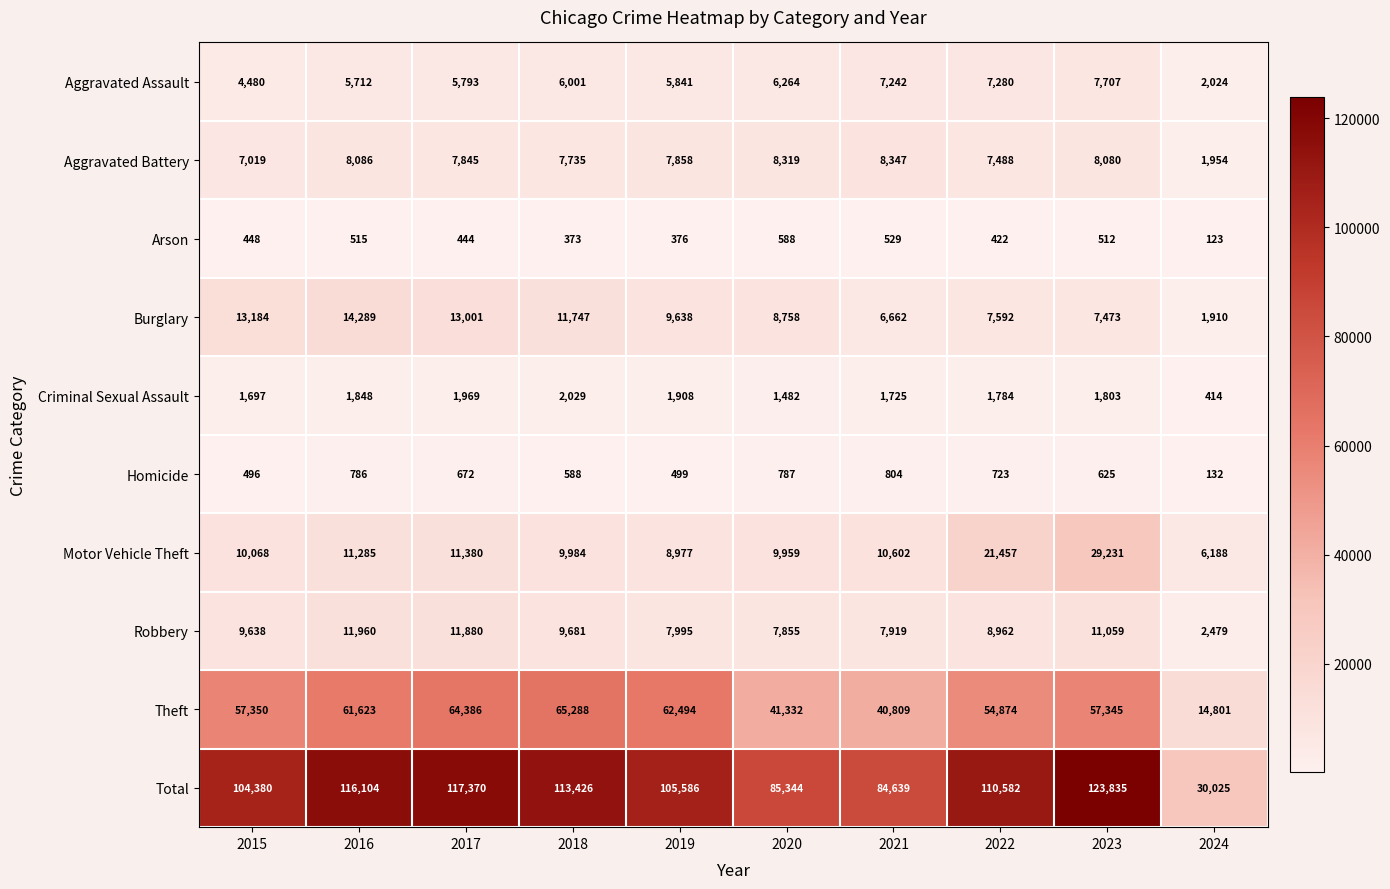

At which category is the sum across all series the highest?

2023